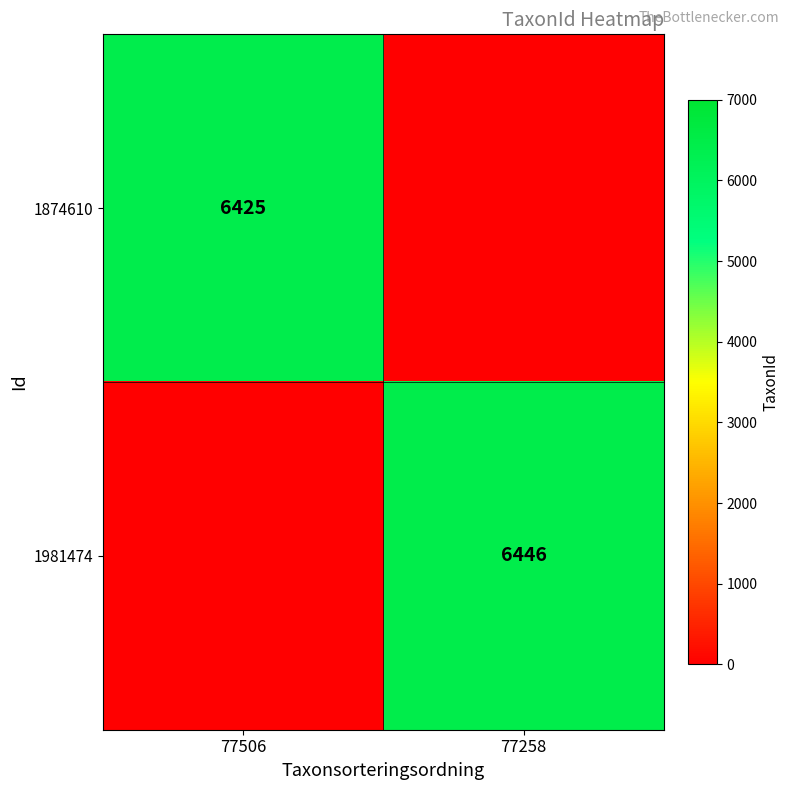

Is it true that 1981474 equals 3860 at 77258?

False